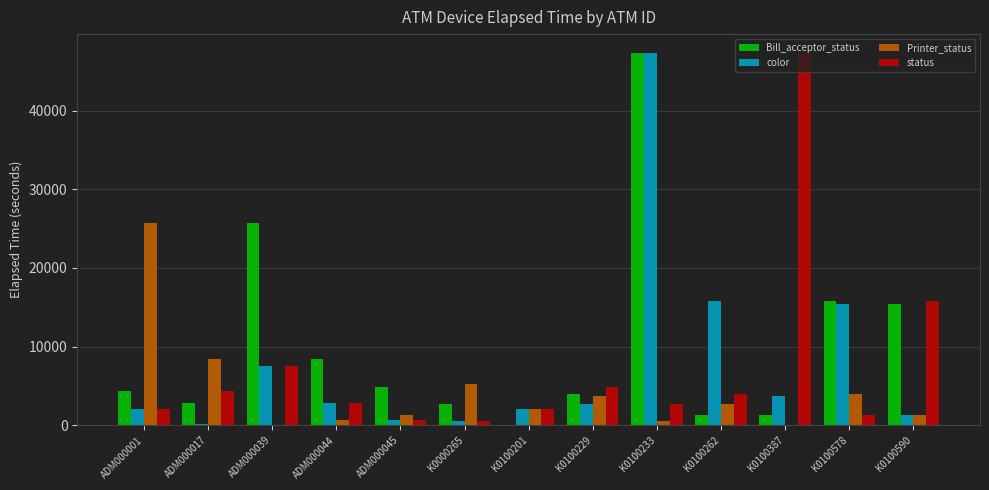

The value of Bill_acceptor_status at K0100233 is 47357. True or false?

True